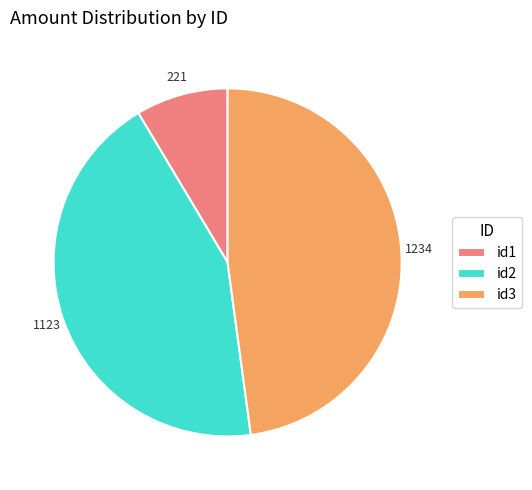

Is the sum of id3 and id2 greater than half?

Yes